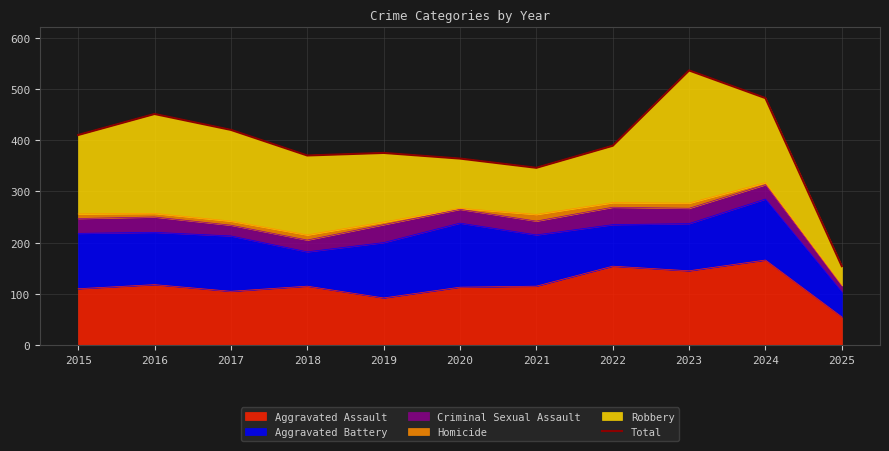

The value at 2023 is 536. True or false?

True